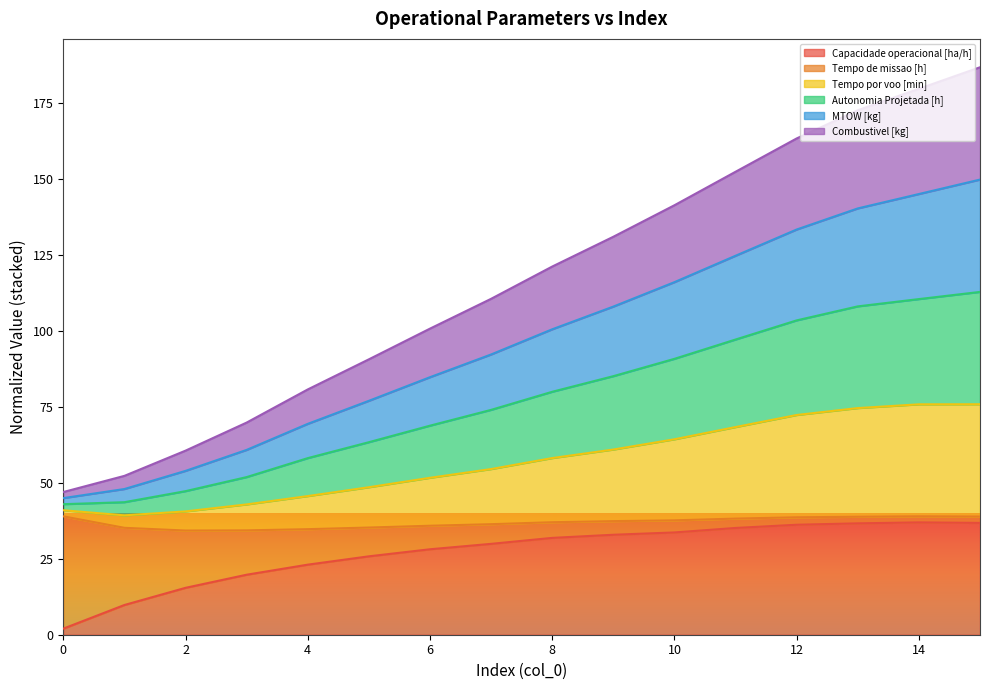

The value of Capacidade operacional [ha/h] at 10 is 33.7. True or false?

True